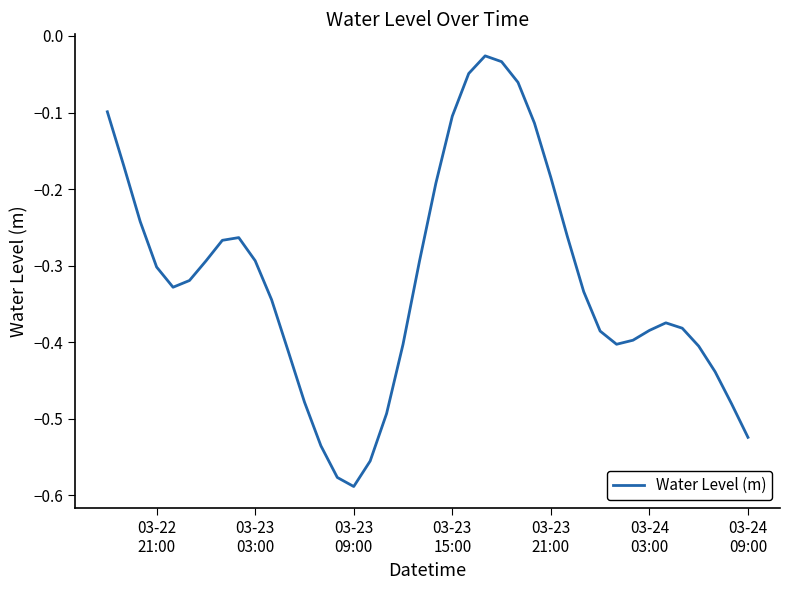

What is the difference between the maximum and minimum values?

0.6